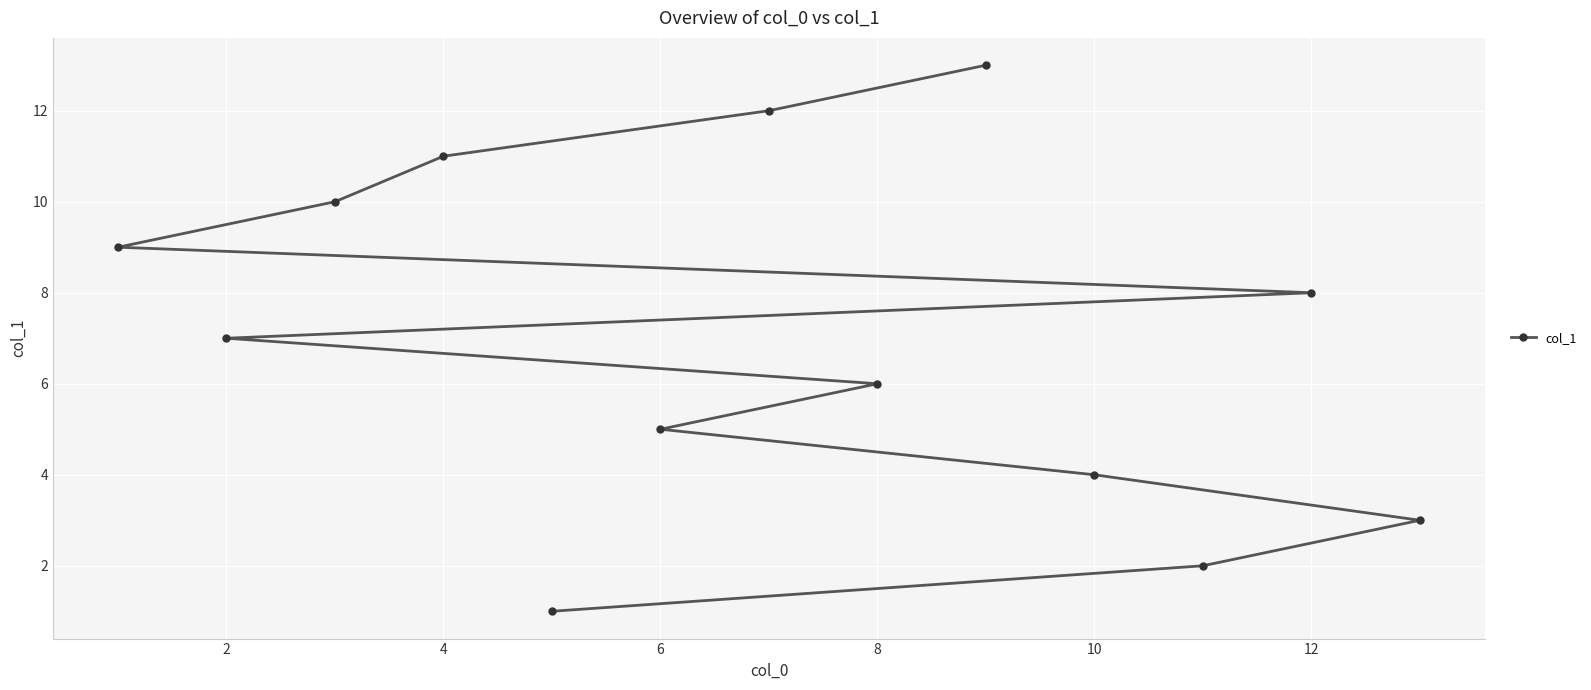

What is the change in value from 6 to 12?

+3